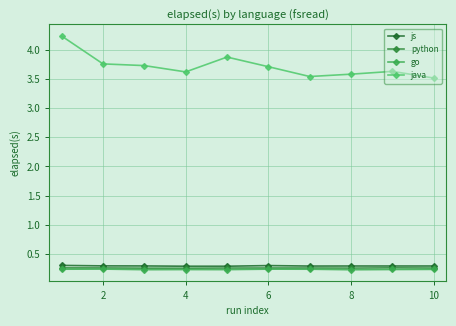

Count the js values in the range 0 to 1.

10